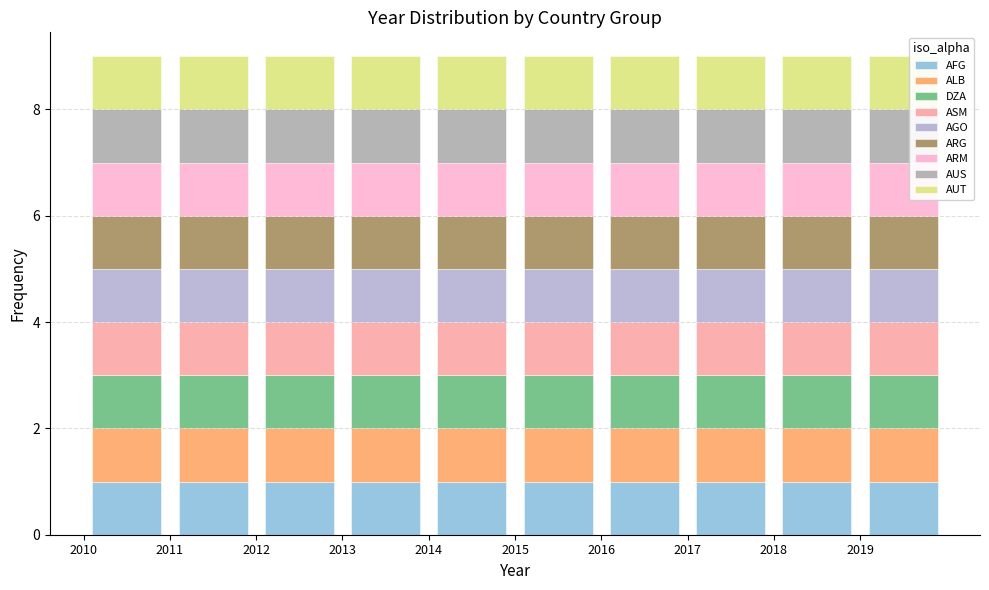

Reading left to right, list every stacked bar in this chart as the range it spans on the x-axis followed by its total height. The values are not printed on the chart, so give them approximately, as read against the axis.

2010 to 2011: 9
2011 to 2012: 9
2012 to 2013: 9
2013 to 2014: 9
2014 to 2015: 9
2015 to 2016: 9
2016 to 2017: 9
2017 to 2018: 9
2018 to 2019: 9
2019 to 2020: 9